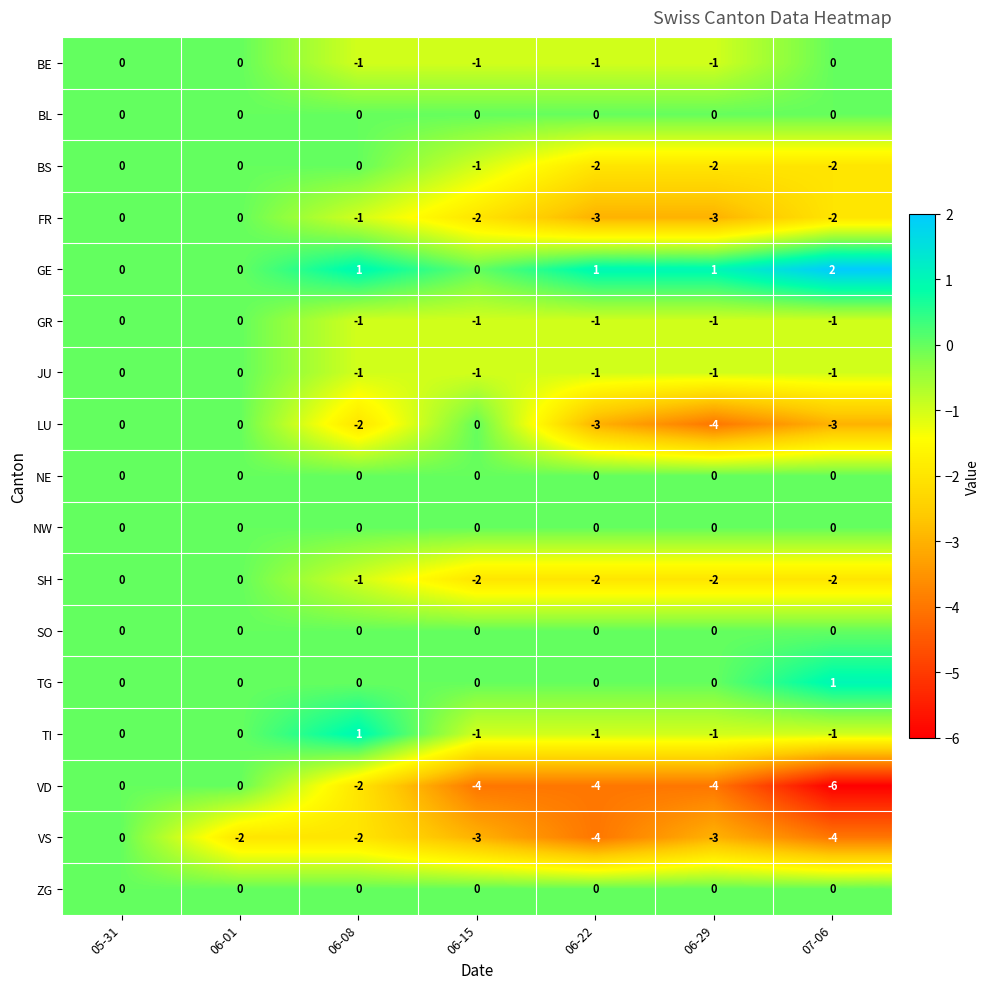

Is it true that FR equals 0 at 05-31?

True